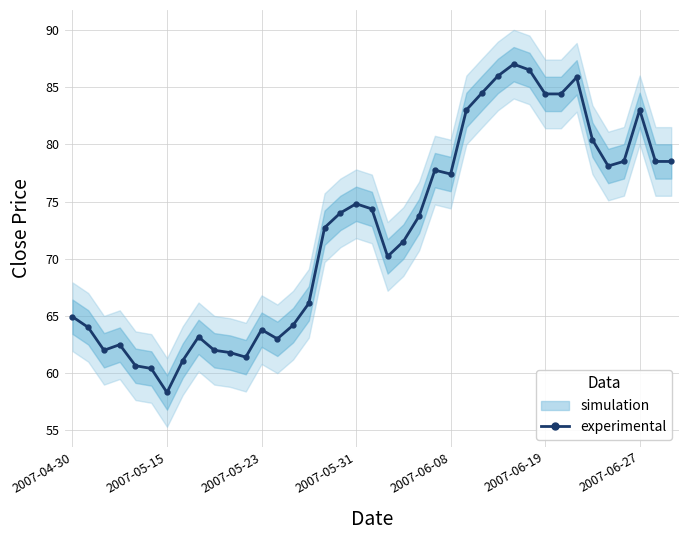

How many data points are above 73?

20